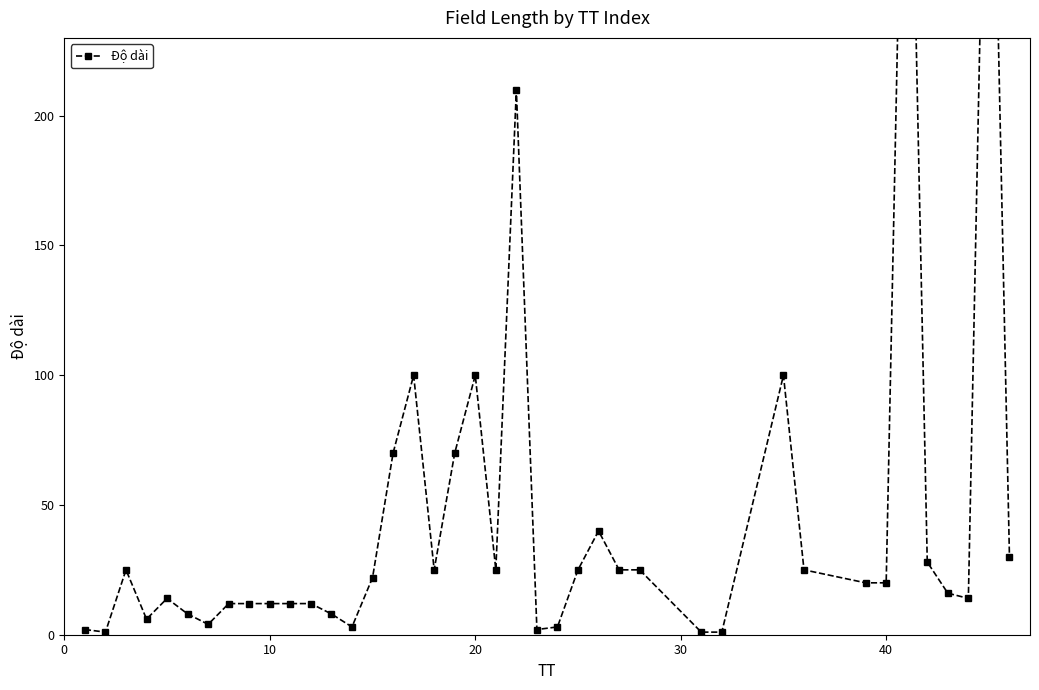

How many interior local valleys (lower than both neighbors) does the data have?

8